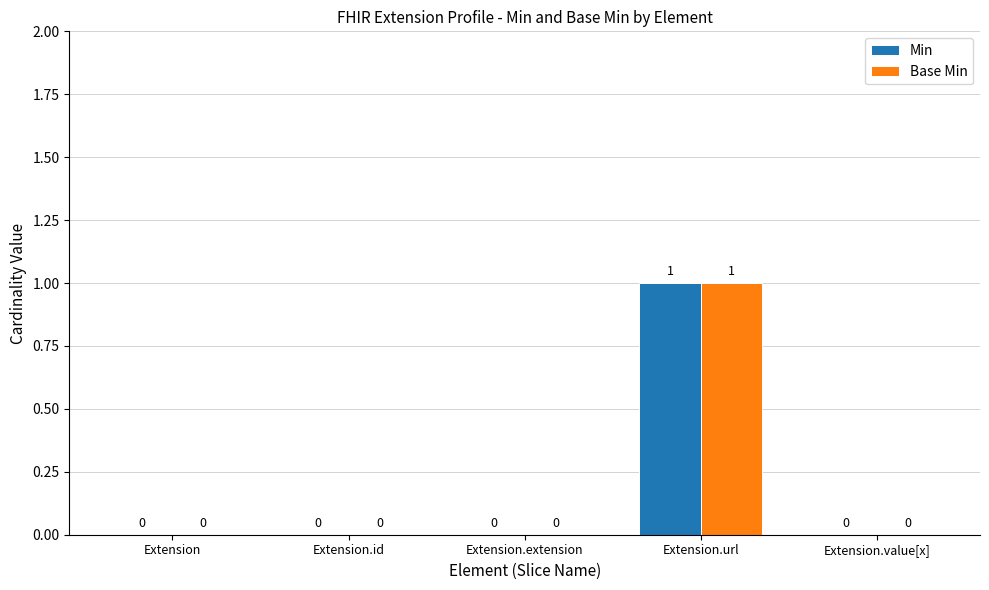

At which category is the sum across all series the highest?

Extension.url